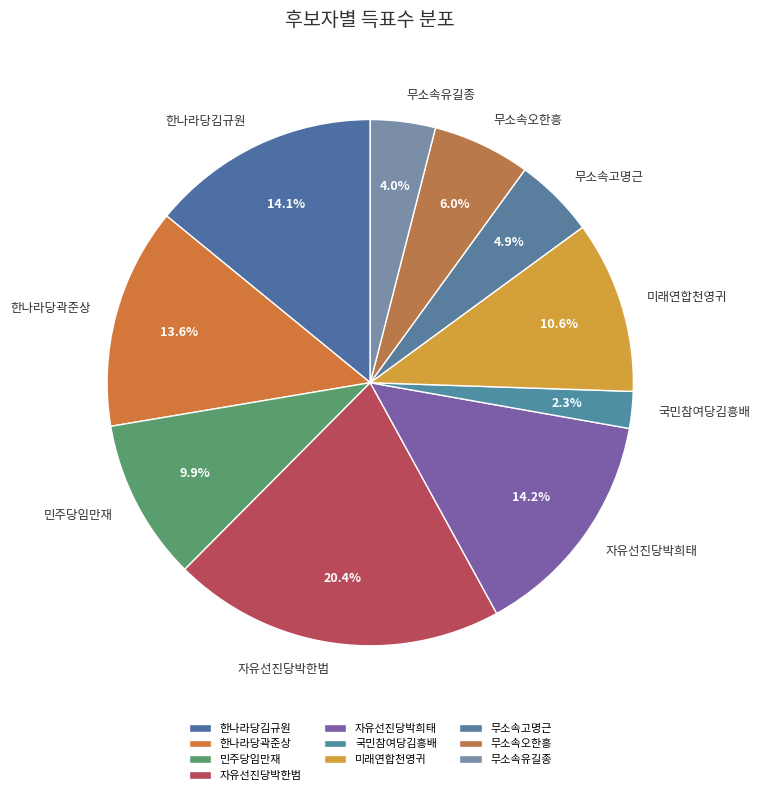

What percentage is the 자유선진당박희태 slice, to the nearest percent?

14%